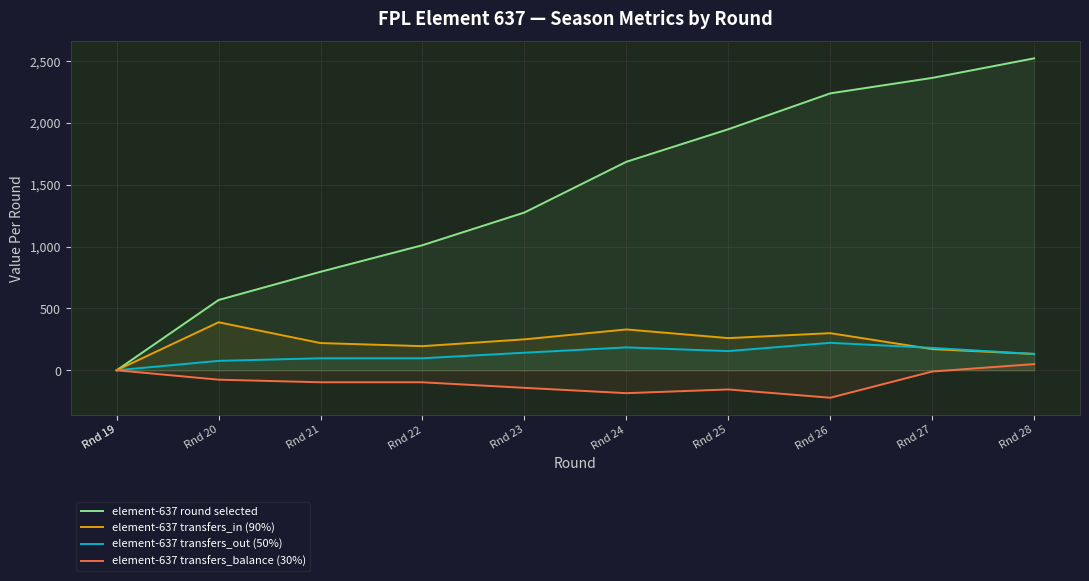

Which series has the largest total across all categories?

element-637 round selected